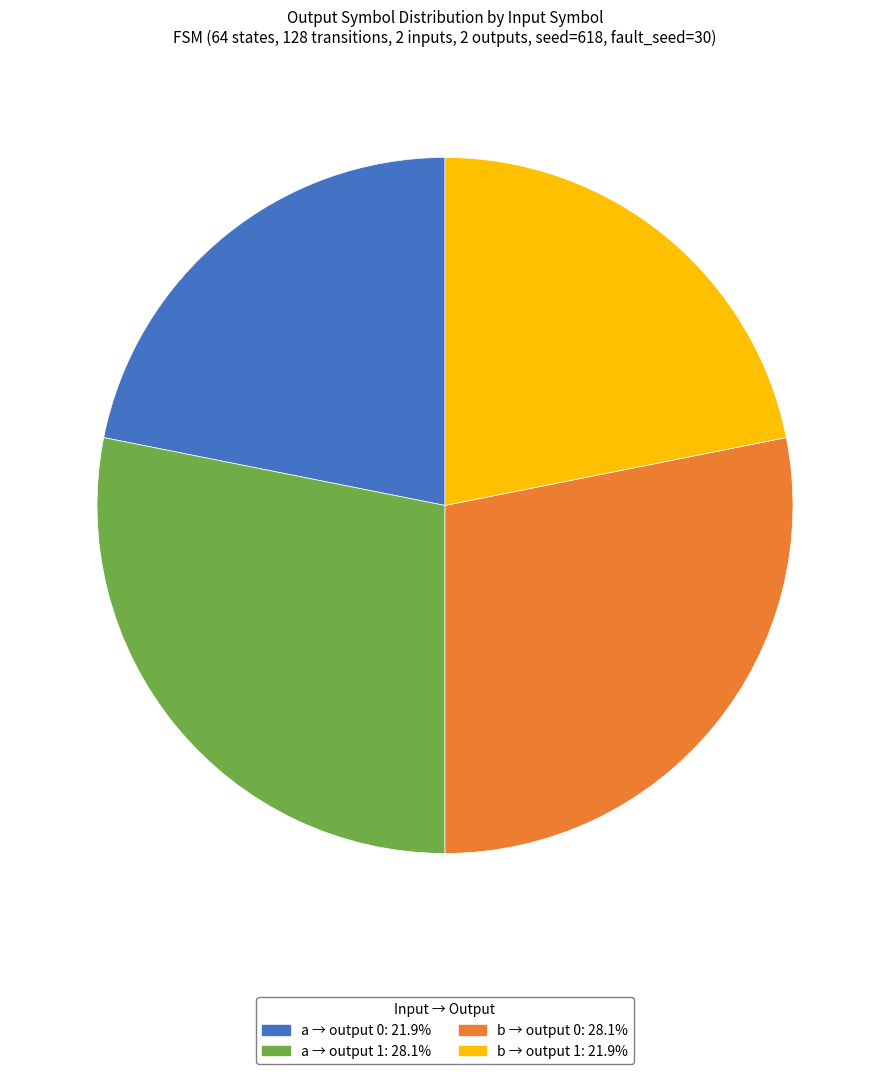

Does a → output 0: 21.9% represent more than half of the total?

No